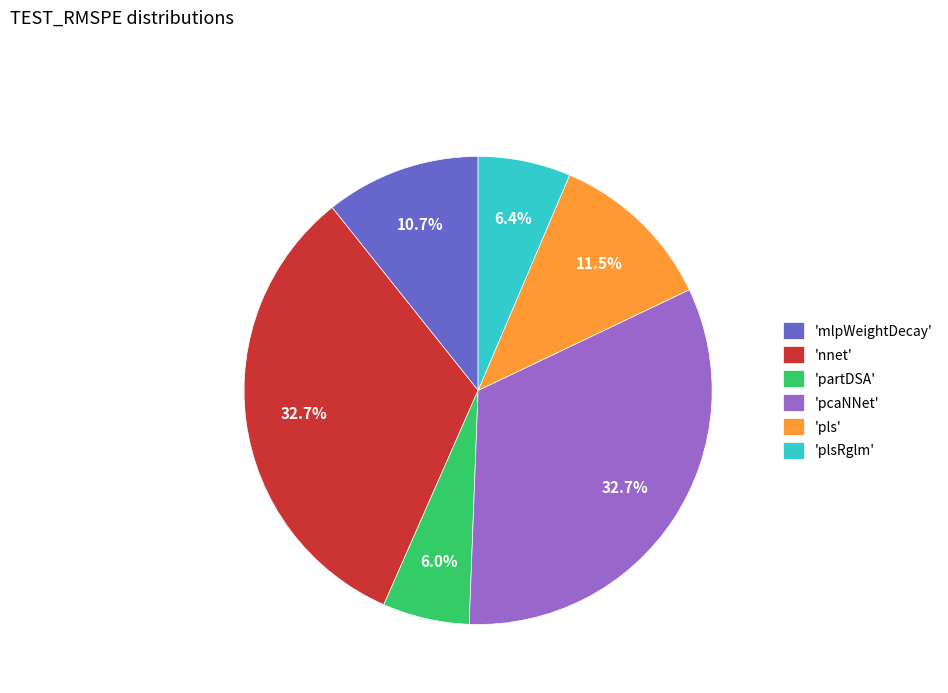

What percentage is NOT represented by 'partDSA'?

94.0%